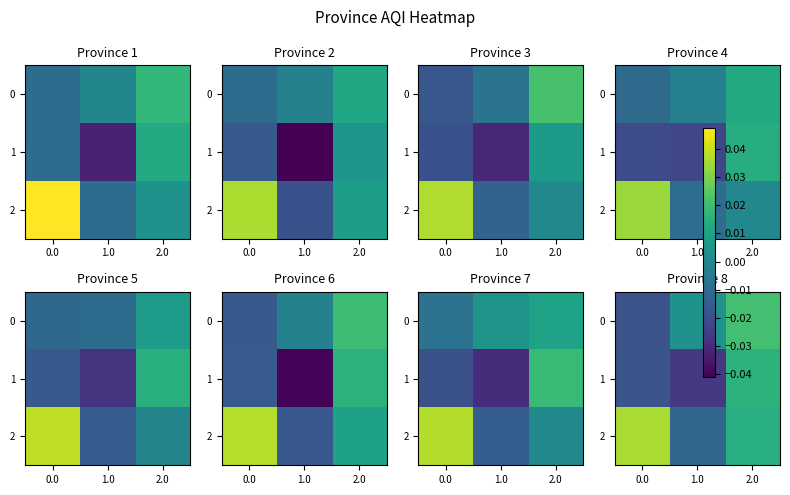

What is the spread (max minus min) of values at 0.0?

0.1